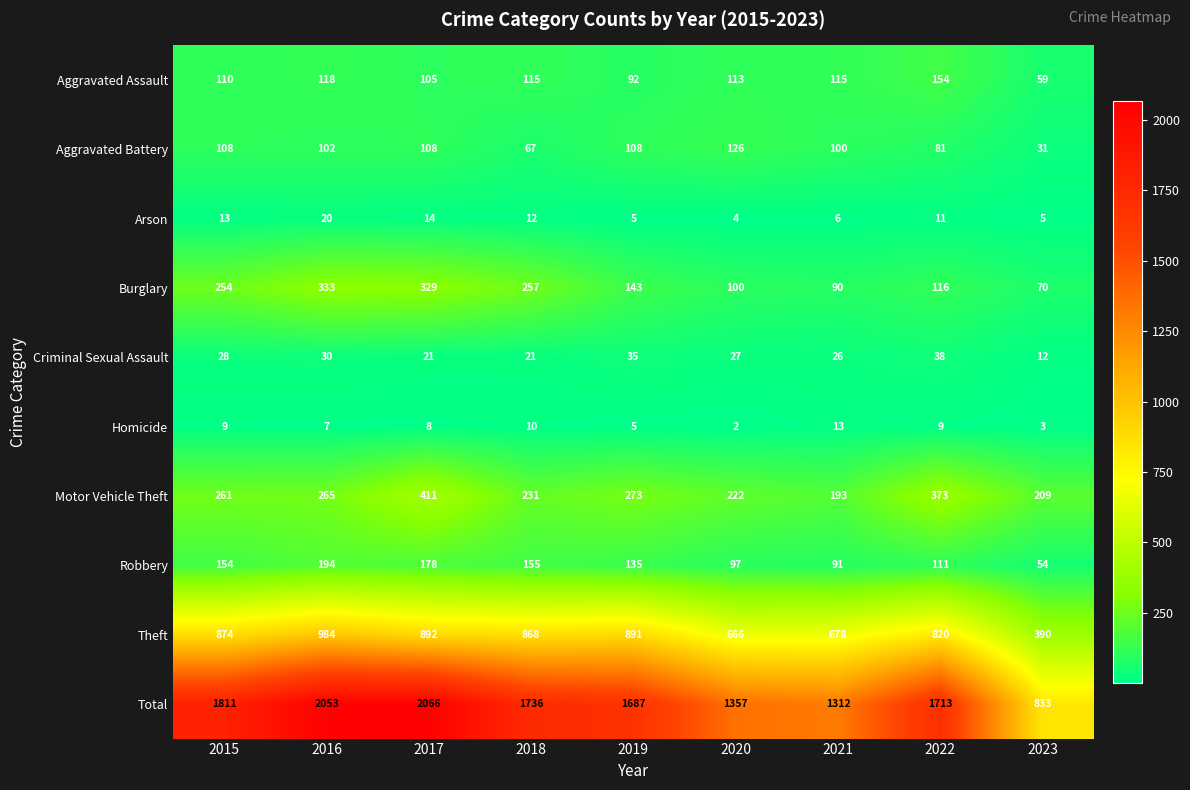

True or false: Criminal Sexual Assault has a value of 3 at 2023.

False